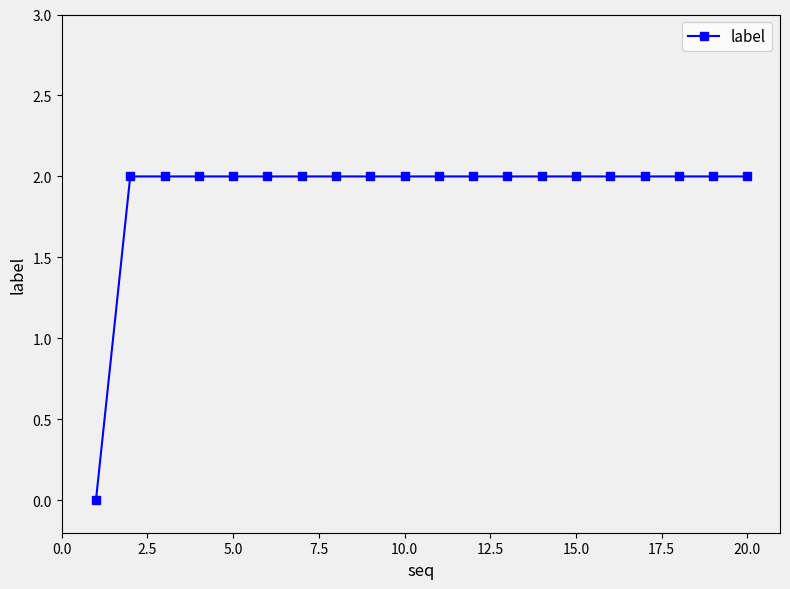

How many lines are shown in the chart?

1